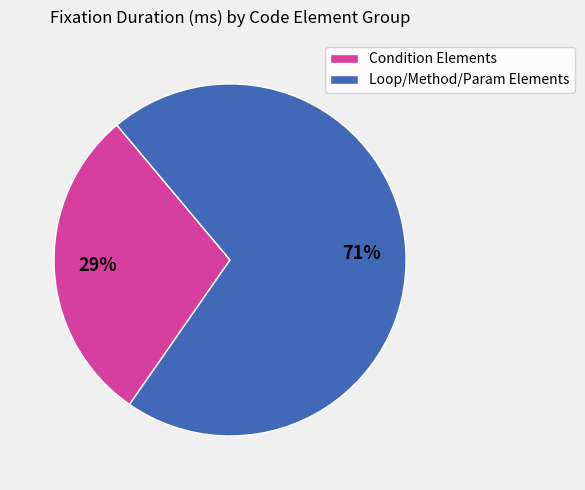

Is the sum of Loop/Method/Param Elements and Condition Elements greater than half?

Yes